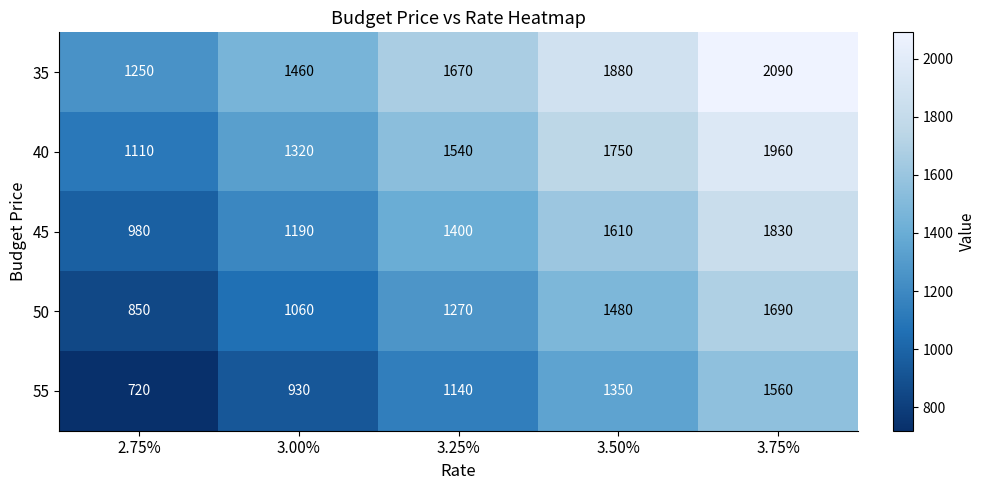

Reading left to right, list all the values displayed in this chart.

35: 2.75%=1250	3.00%=1460	3.25%=1670	3.50%=1880	3.75%=2090
40: 2.75%=1110	3.00%=1320	3.25%=1540	3.50%=1750	3.75%=1960
45: 2.75%=980	3.00%=1190	3.25%=1400	3.50%=1610	3.75%=1830
50: 2.75%=850	3.00%=1060	3.25%=1270	3.50%=1480	3.75%=1690
55: 2.75%=720	3.00%=930	3.25%=1140	3.50%=1350	3.75%=1560